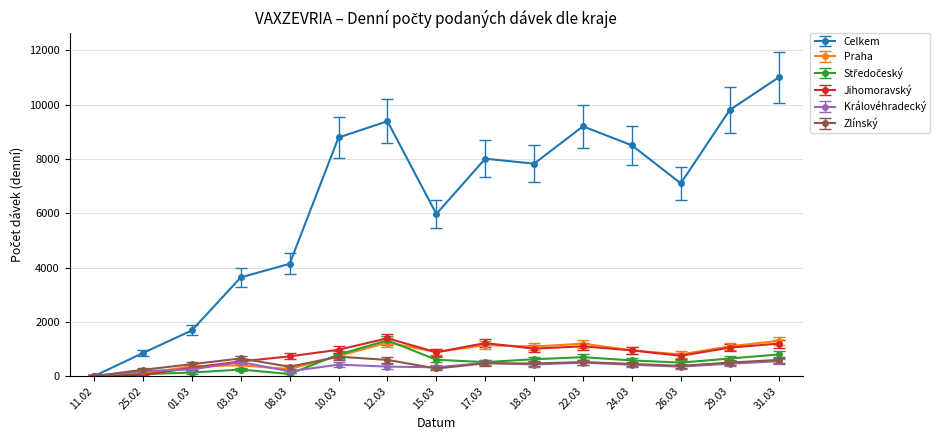

What is the maximum value for Celkem?

11000